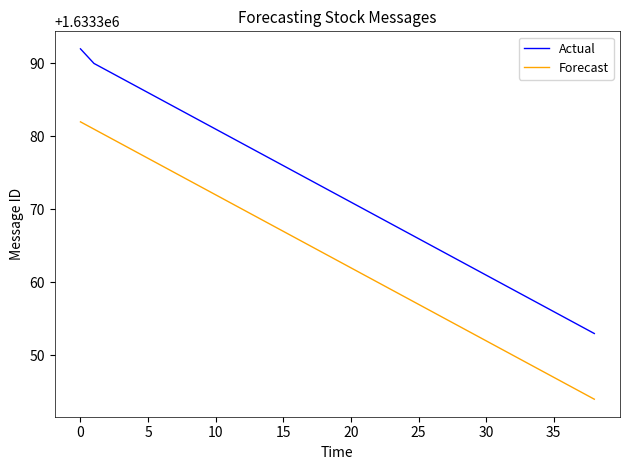

True or false: Actual and Forecast cross at least once.

False